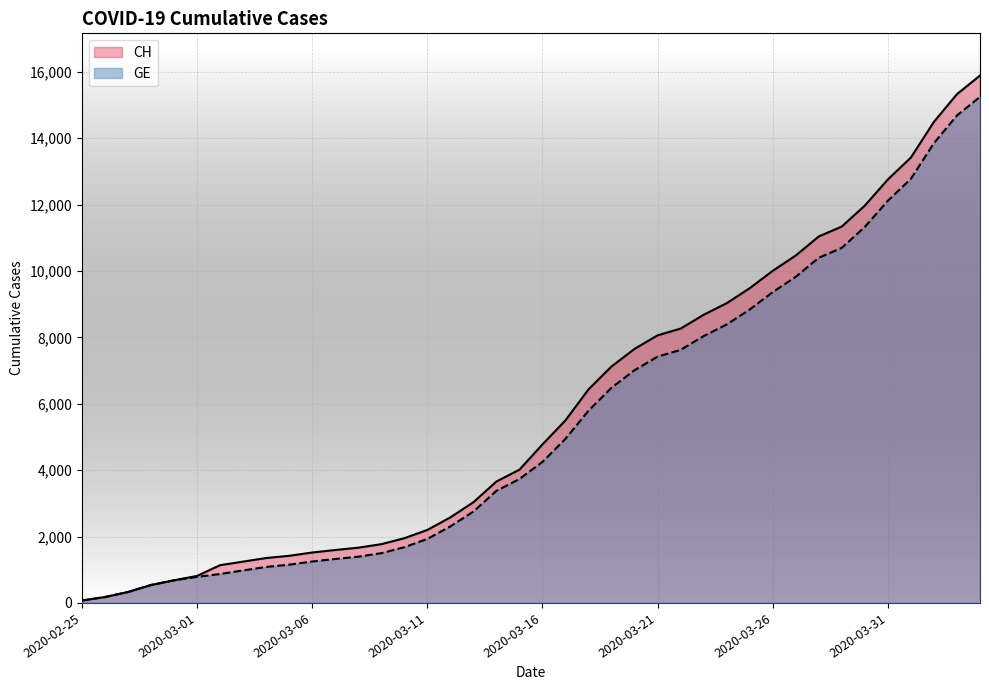

List the labels in order of GE value, largest first.

39, 38, 37, 36, 35, 34, 33, 32, 31, 30, 29, 28, 27, 26, 25, 24, 23, 22, 21, 20, 19, 18, 17, 16, 15, 14, 13, 12, 11, 10, 9, 8, 2020-03-31, 2020-03-26, 2020-03-21, 2020-03-16, 2020-03-11, 2020-03-06, 2020-03-01, 2020-02-25